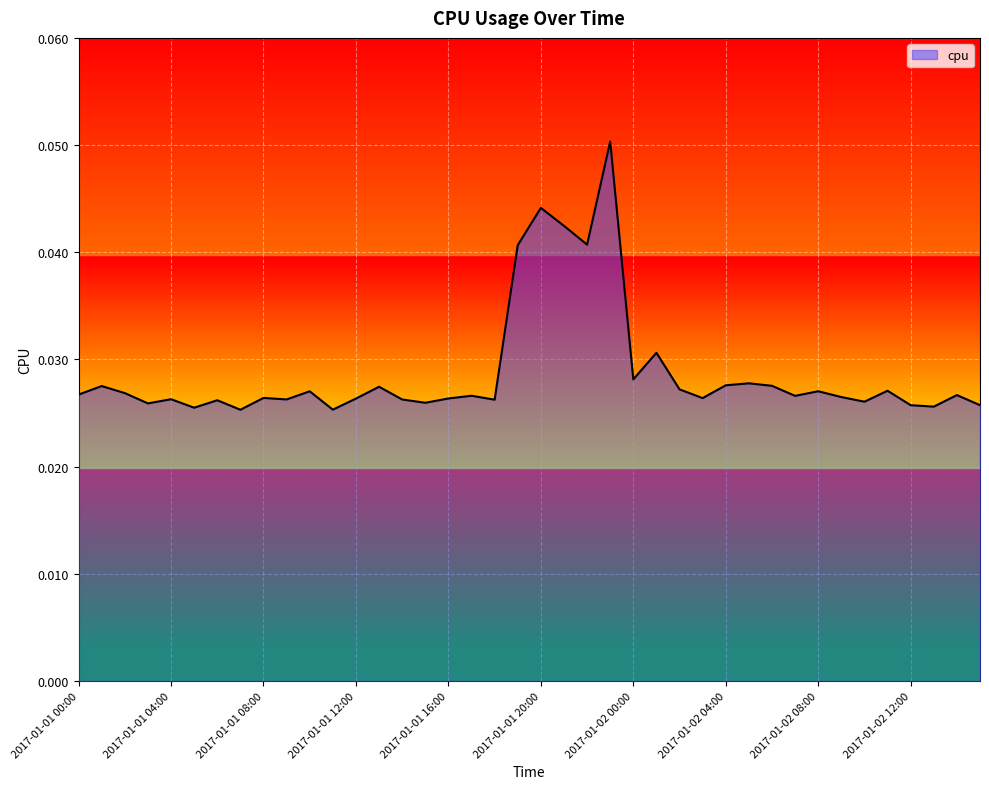

Does the chart display data point markers on the line(s)?

No